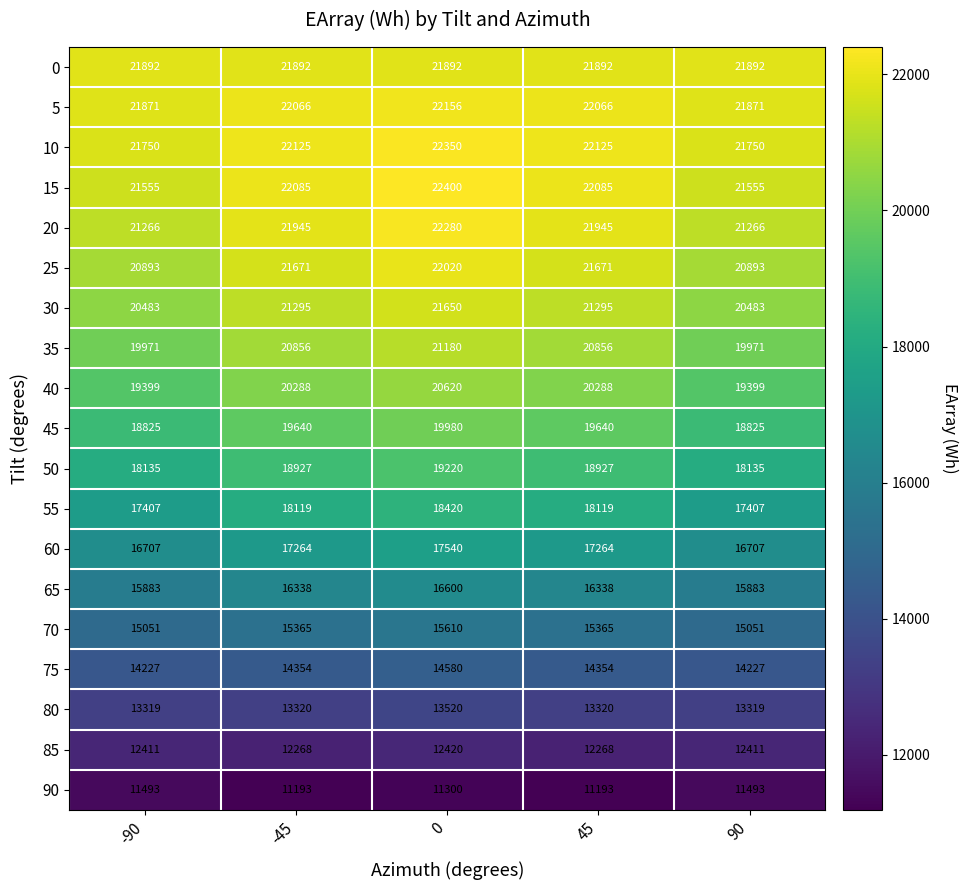

List the series in order of their peak value, lowest first.

90, 85, 80, 75, 70, 65, 60, 55, 50, 45, 40, 35, 30, 0, 25, 5, 20, 10, 15